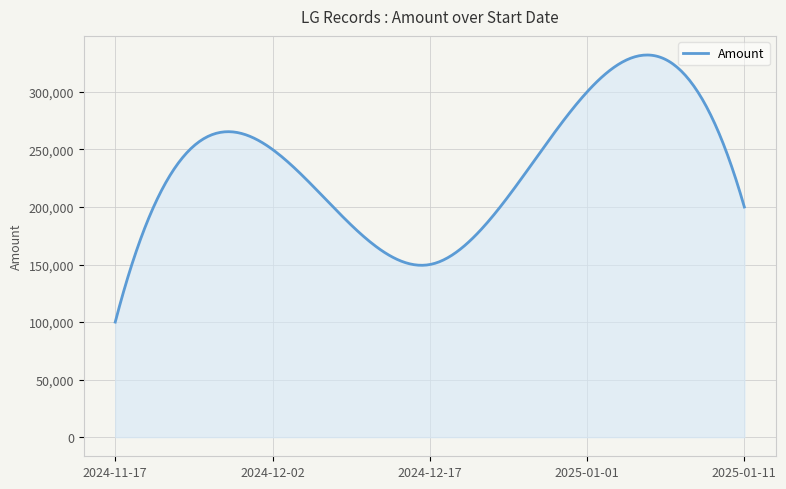

What is the greatest value displayed?

332089.2